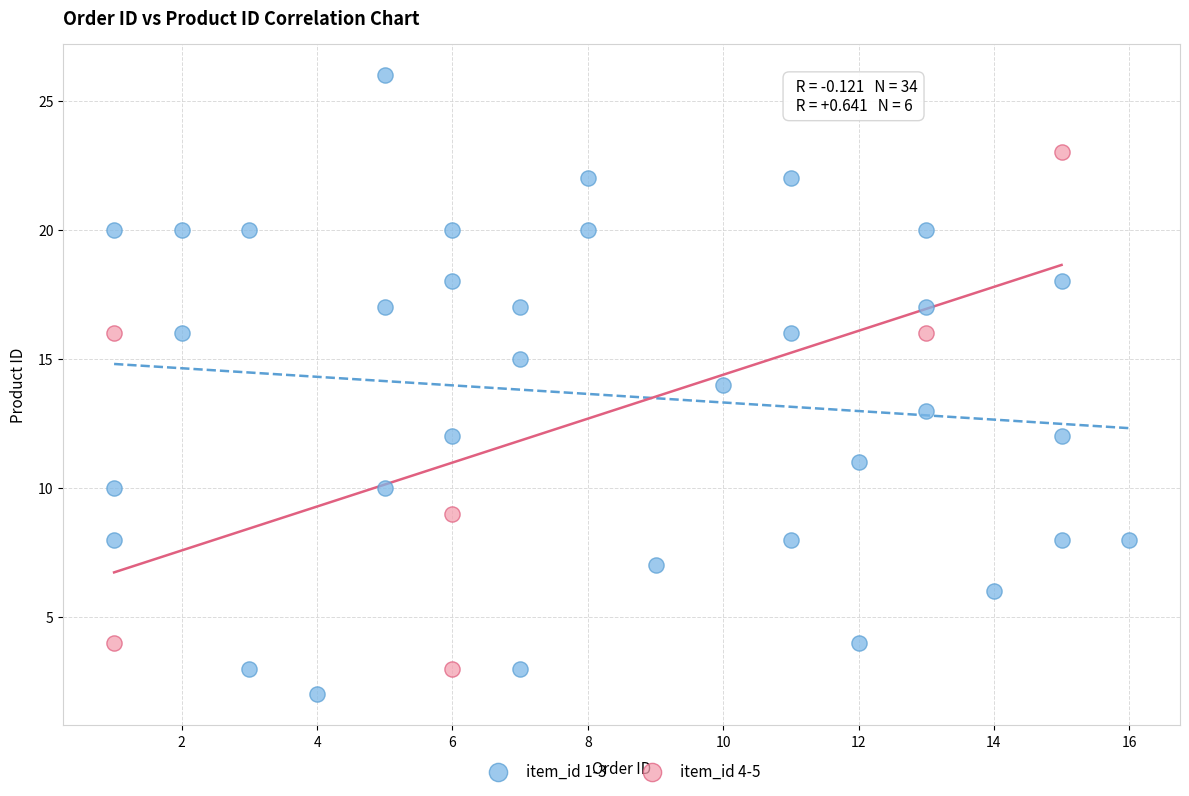

Which series contains the highest Y value?

item_id 1-3